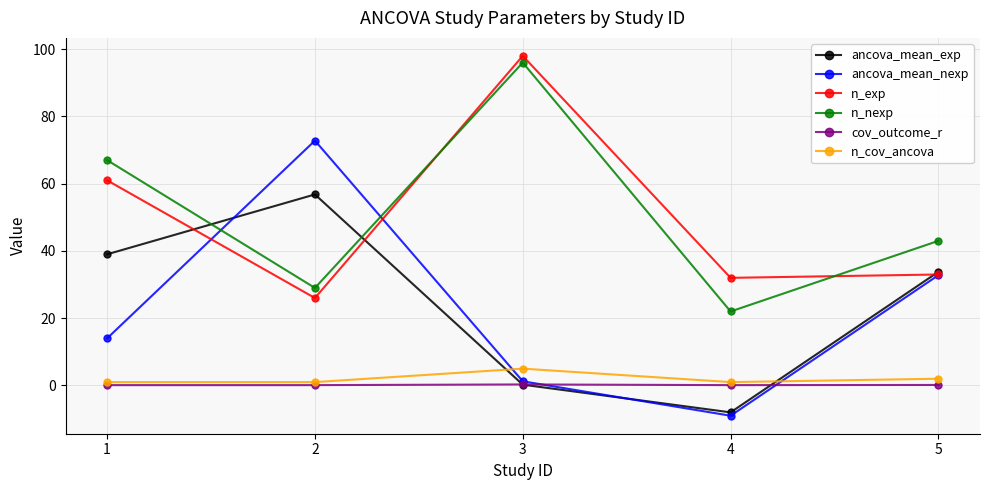

Rank the categories by ancova_mean_nexp value from highest to lowest.

2, 5, 1, 3, 4